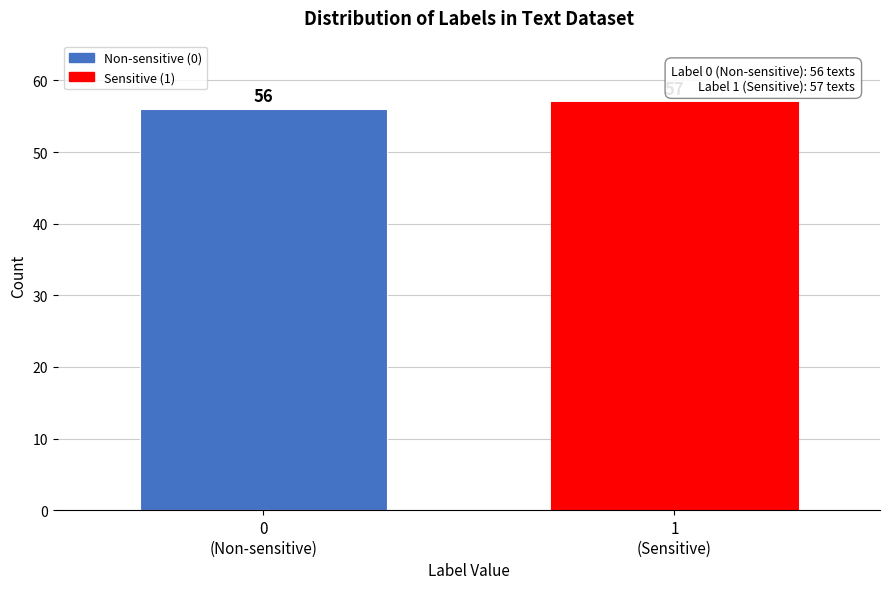

Reading left to right, list all the values displayed in this chart.

56	57